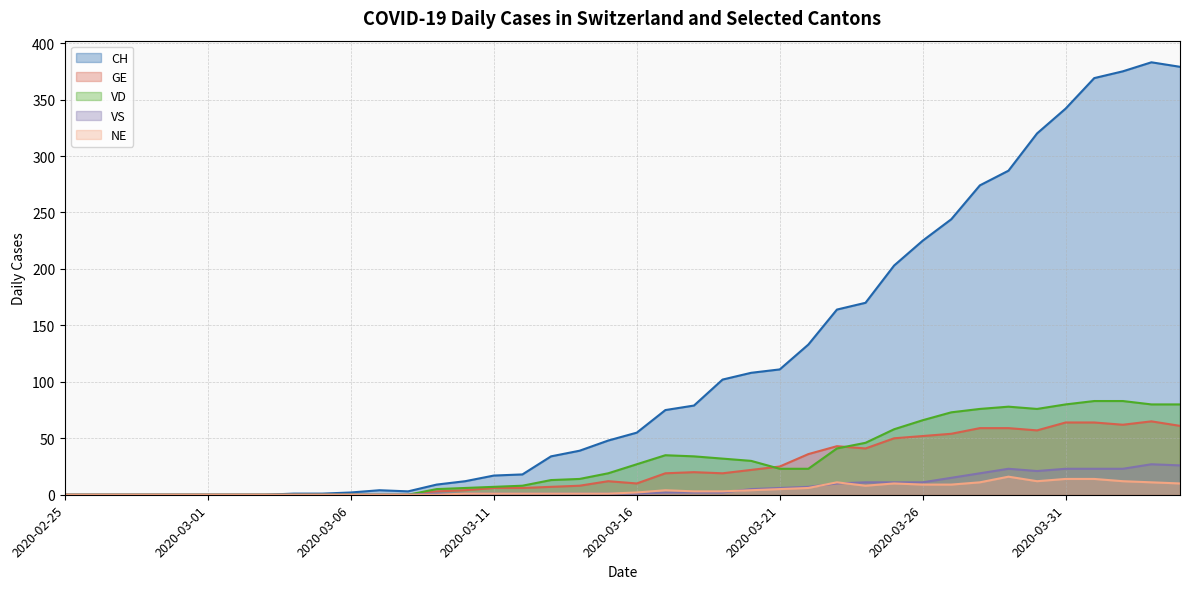

What are all the series names shown in the legend?

CH, GE, VD, VS, NE